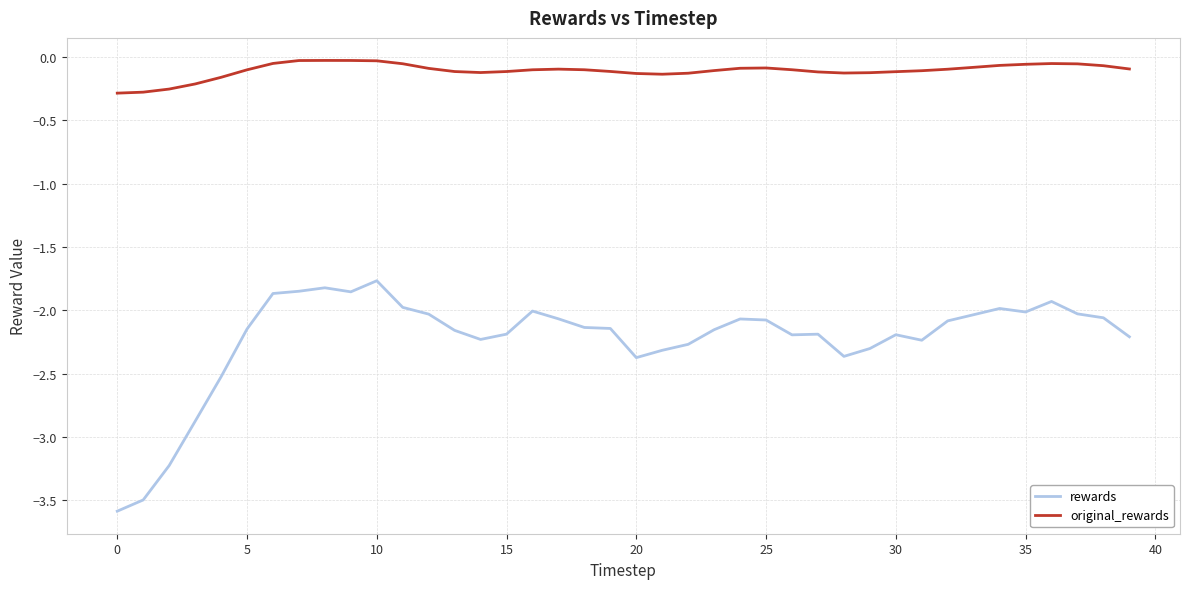

List the series in order of their peak value, highest first.

original_rewards, rewards